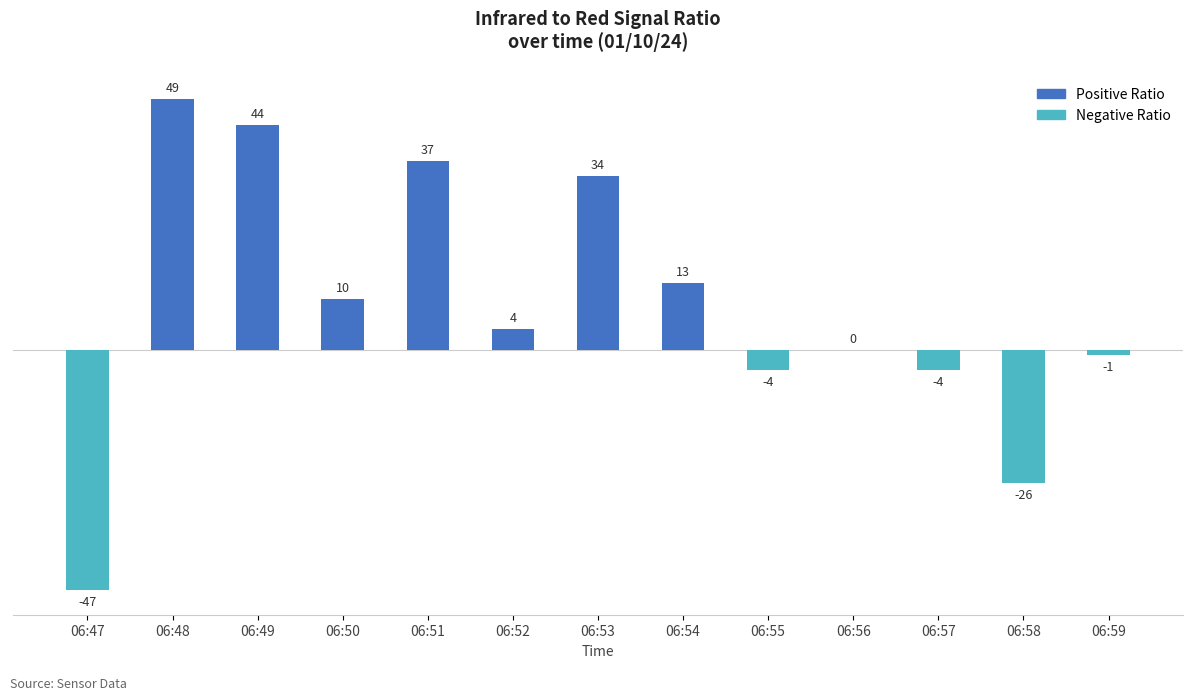

Count the number of categories in the chart.

13